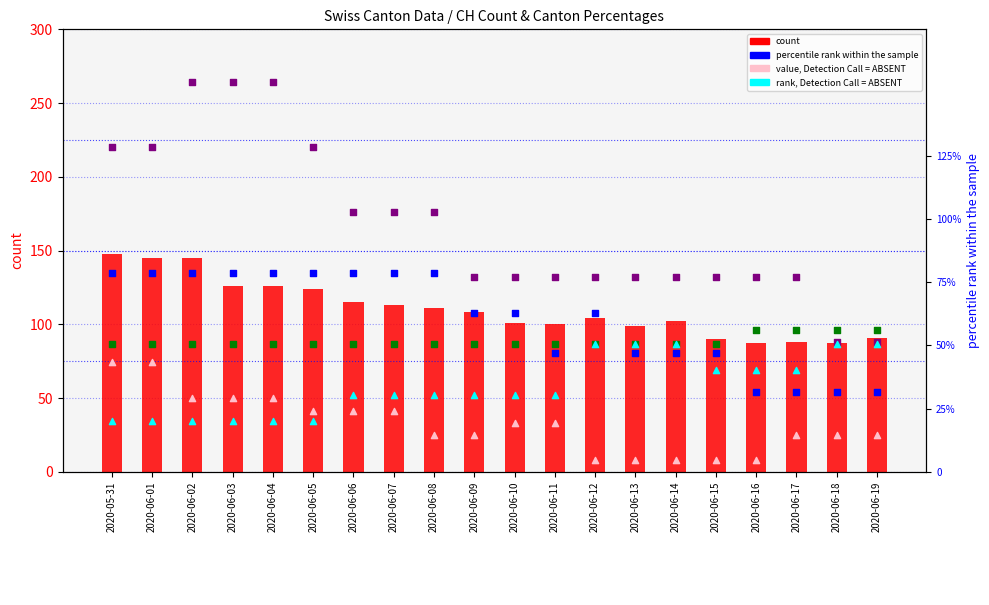

Which series has the largest total across all categories?

count (CH)